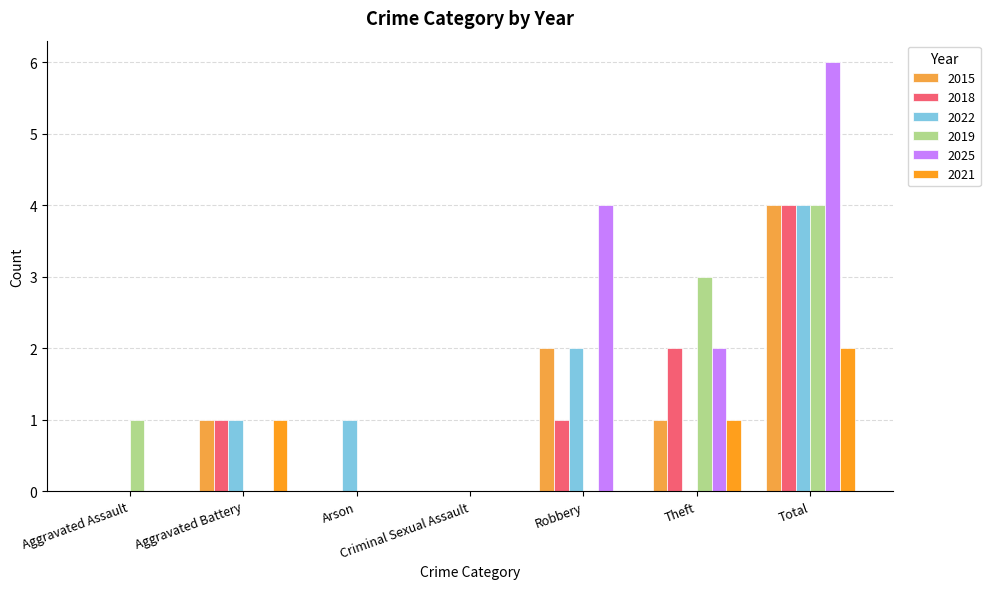

Are the bars horizontal?

No